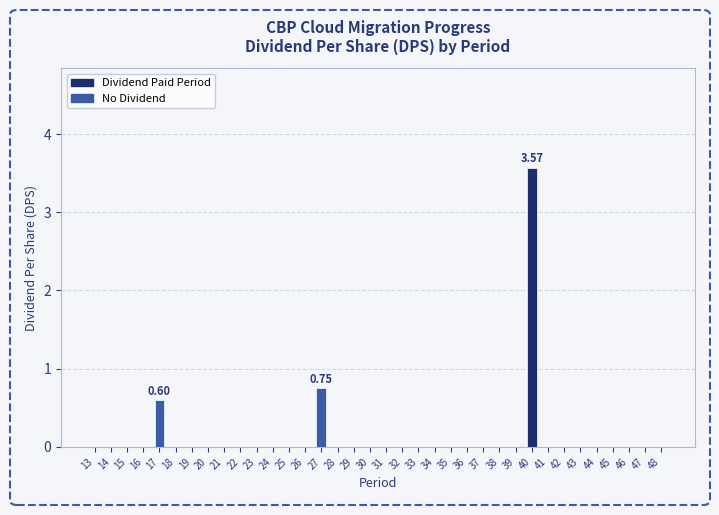

How many series are shown in this chart?

1